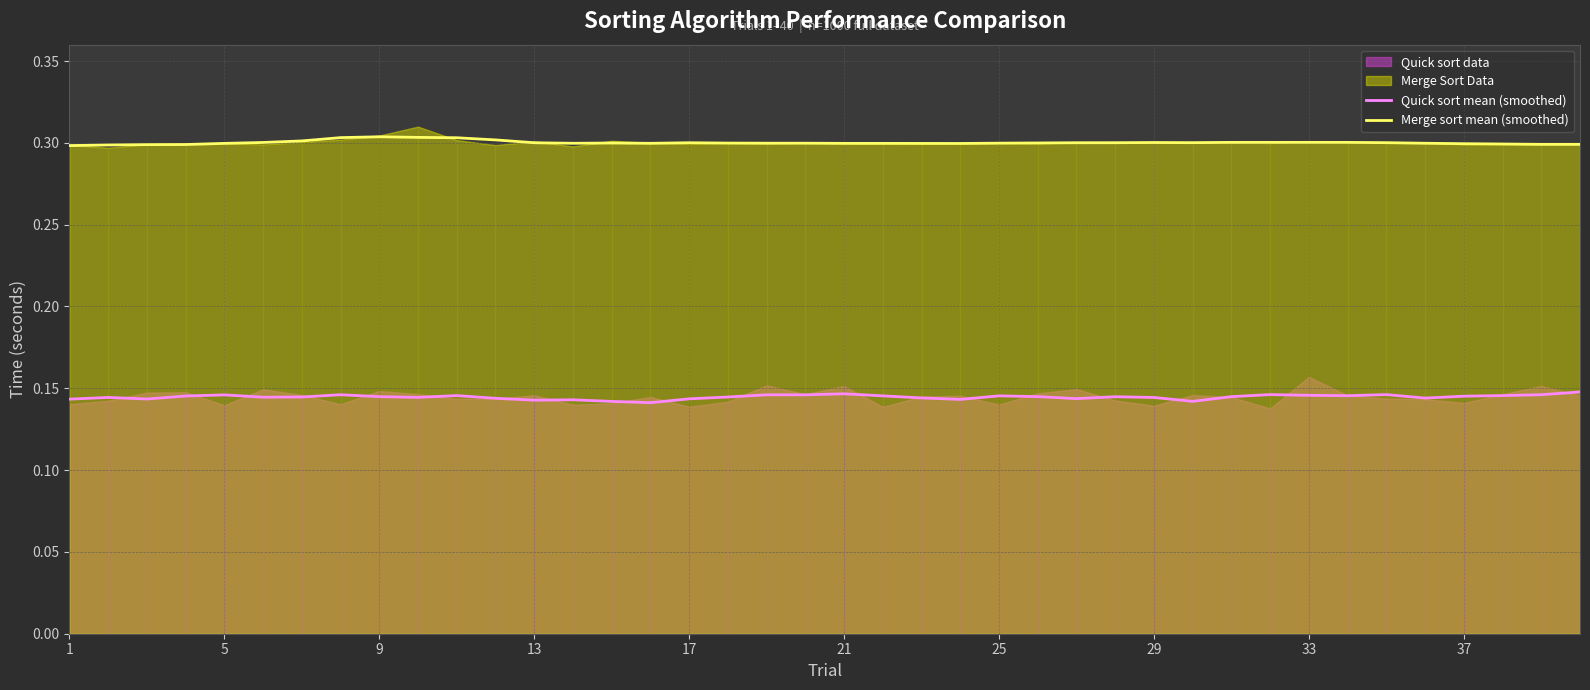

What is the smallest value displayed?

0.1